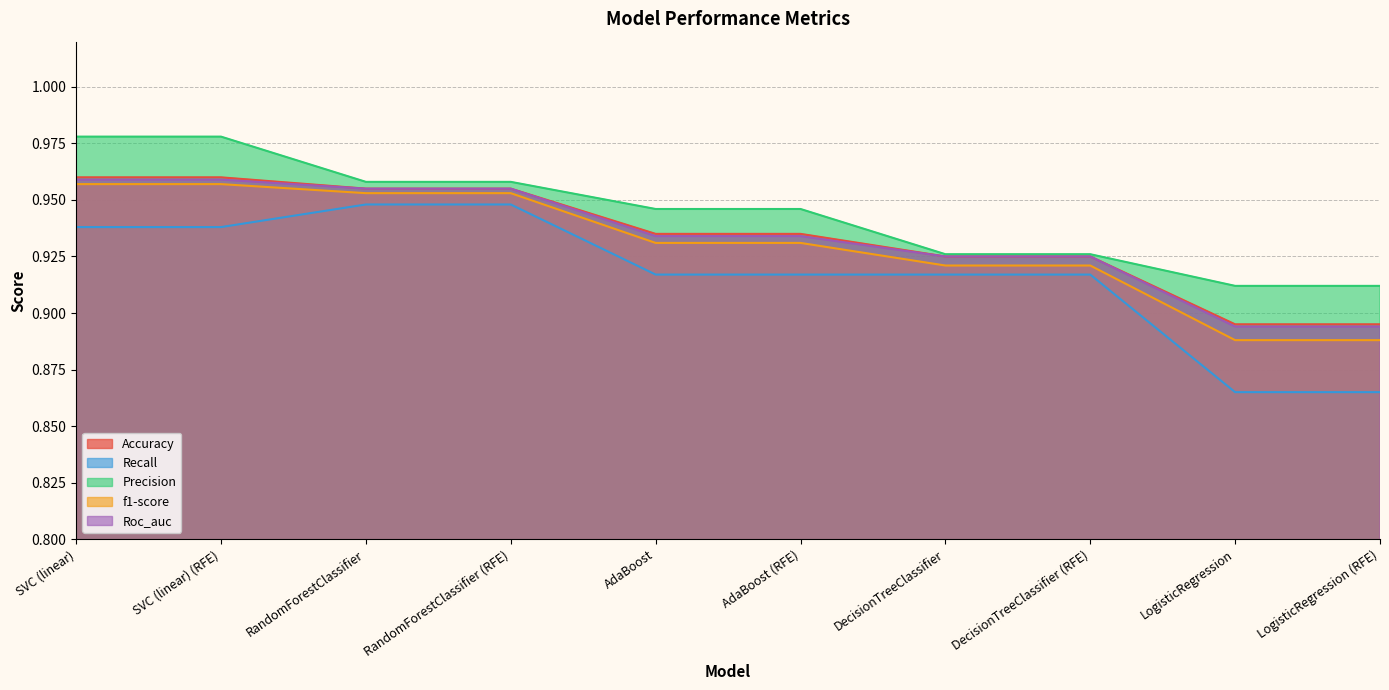

Reading right to left, list all the values displayed in this chart.

Accuracy: 0.9	0.9	0.9	0.9	0.9	0.9	1.0	1.0	1.0	1.0
Recall: 0.9	0.9	0.9	0.9	0.9	0.9	0.9	0.9	0.9	0.9
Precision: 0.9	0.9	0.9	0.9	0.9	0.9	1.0	1.0	1.0	1.0
f1-score: 0.9	0.9	0.9	0.9	0.9	0.9	1.0	1.0	1.0	1.0
Roc_auc: 0.9	0.9	0.9	0.9	0.9	0.9	1.0	1.0	1.0	1.0